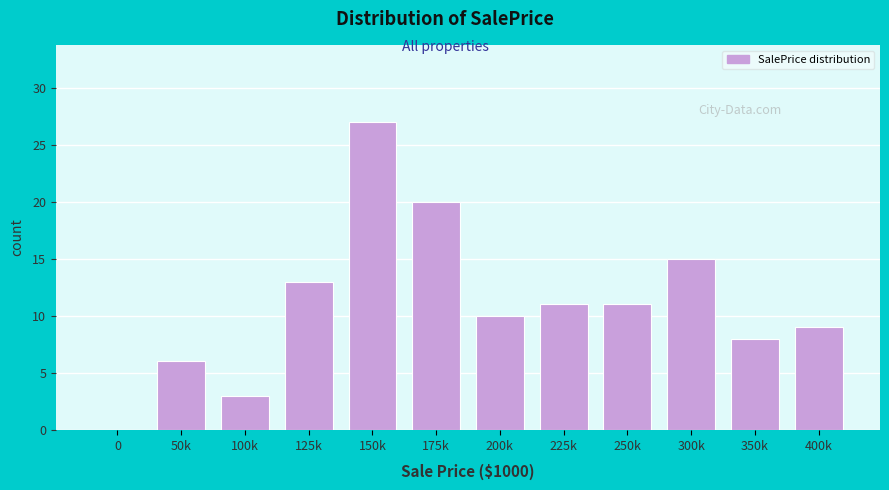

Reading right to left, what are all the values shown in this chart?

400k=9	350k=8	300k=15	250k=11	225k=11	200k=10	175k=20	150k=27	125k=13	100k=3	50k=6	0=0